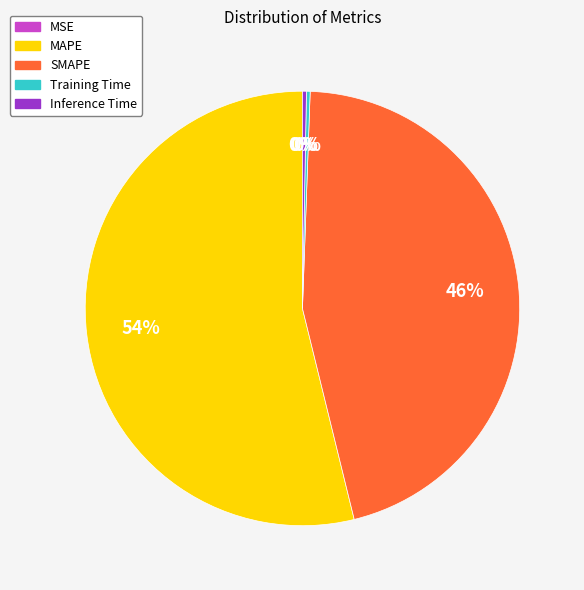

True or false: SMAPE accounts for 46% of the total.

True